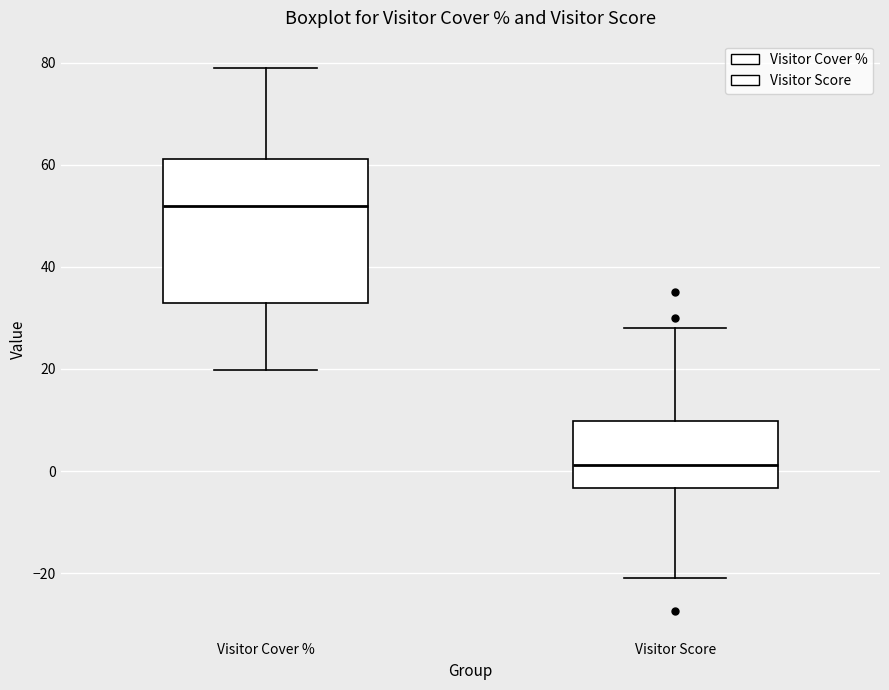

Reading left to right, read every box against the y-axis: the position of its median line, the range the box covers, and the ends of its whiskers. The values are not printed on the chart, so give them approximately, as read against the axis.

Visitor Cover %: median 52, box 32 to 62, whiskers 20 to 80
Visitor Score: median 2, box -4 to 10, whiskers -20 to 28